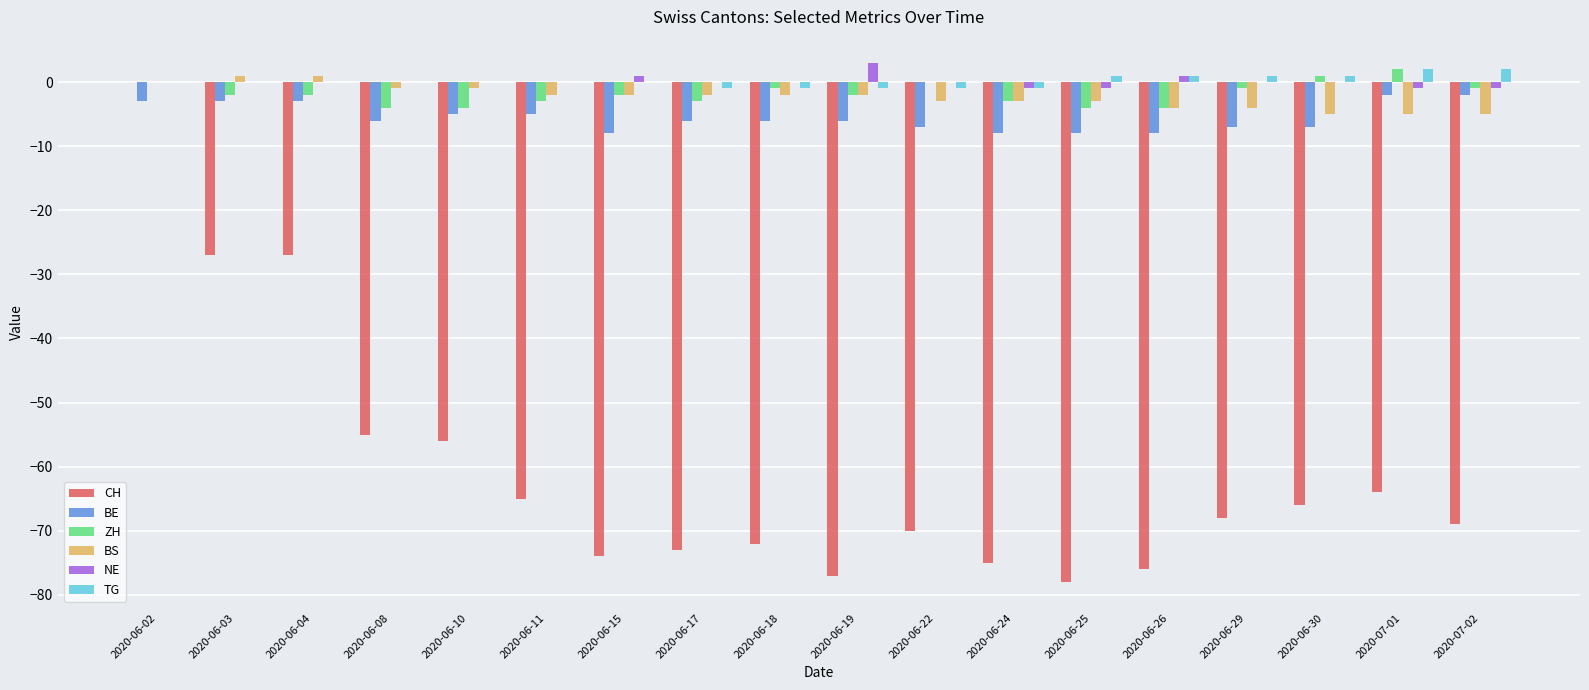

Between 2020-06-08 and 2020-07-02, which series saw the biggest shift?

CH